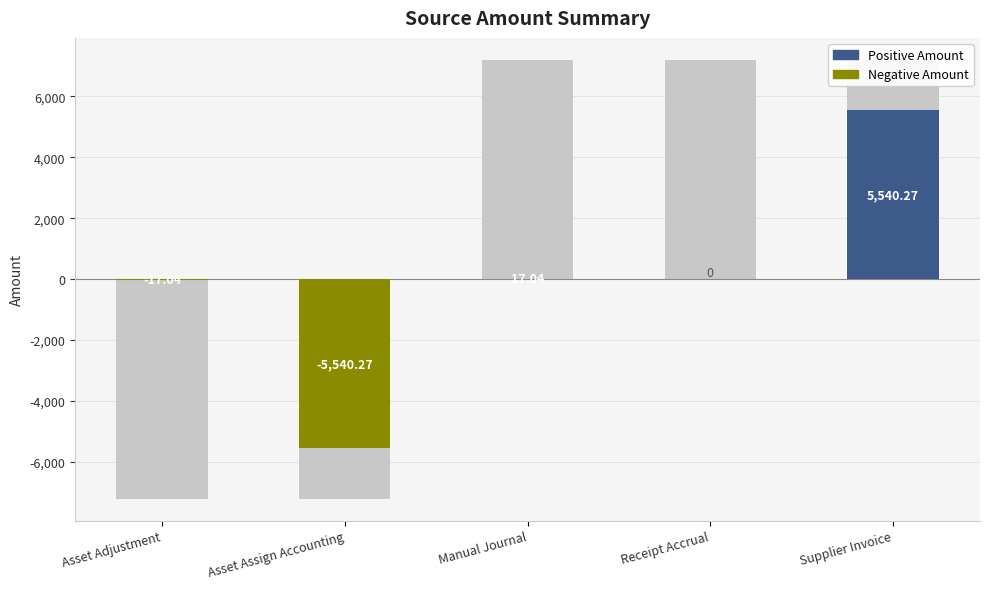

Reading left to right, extract all data points from this chart.

Asset Adjustment=-17.0	Asset Assign Accounting=-5540.3	Manual Journal=17.0	Receipt Accrual=0.0	Supplier Invoice=5540.3